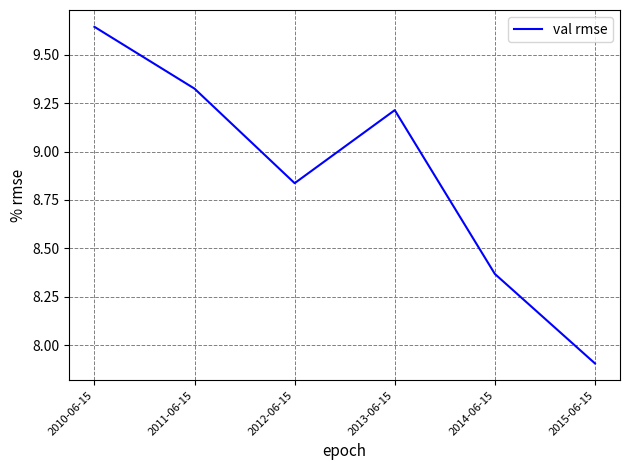

Which label corresponds to the largest value in the chart?

2010-06-15